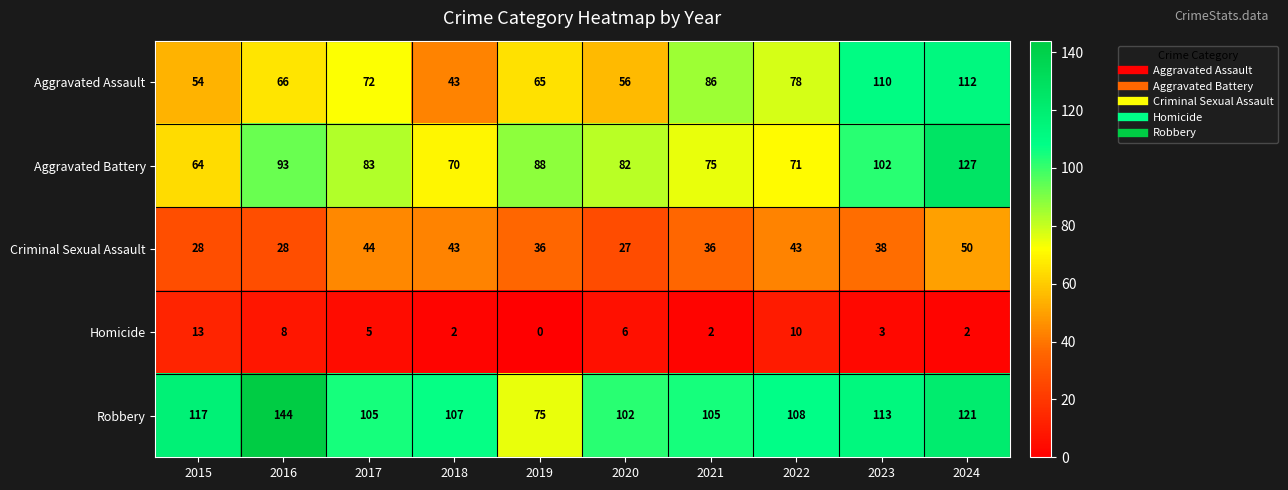

The value of Robbery at 2023 is 113. True or false?

True